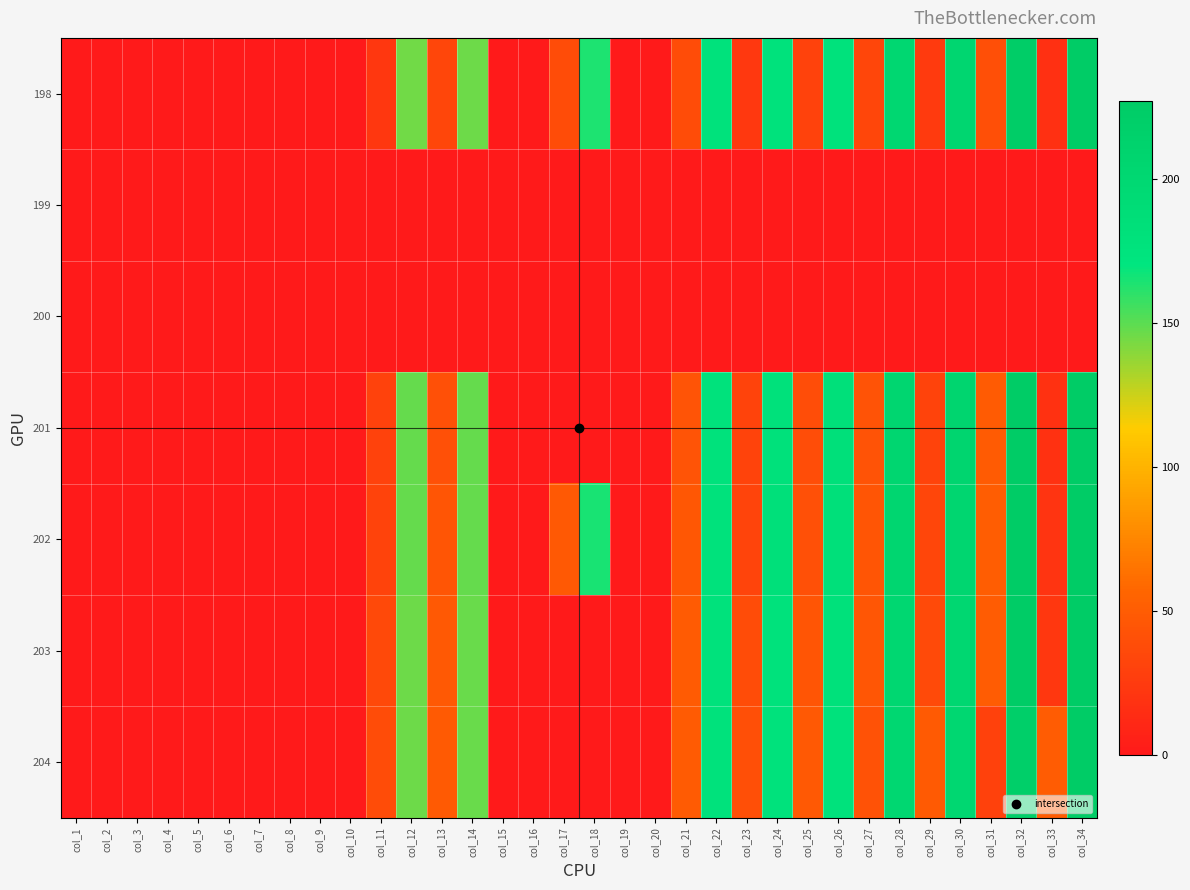

At which category does the chart reach its peak across all series?

col_34